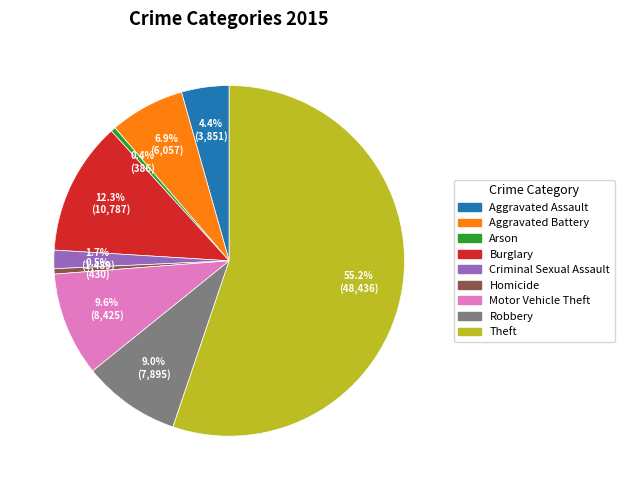

How much of the chart is everything except Aggravated Battery?

93.1%